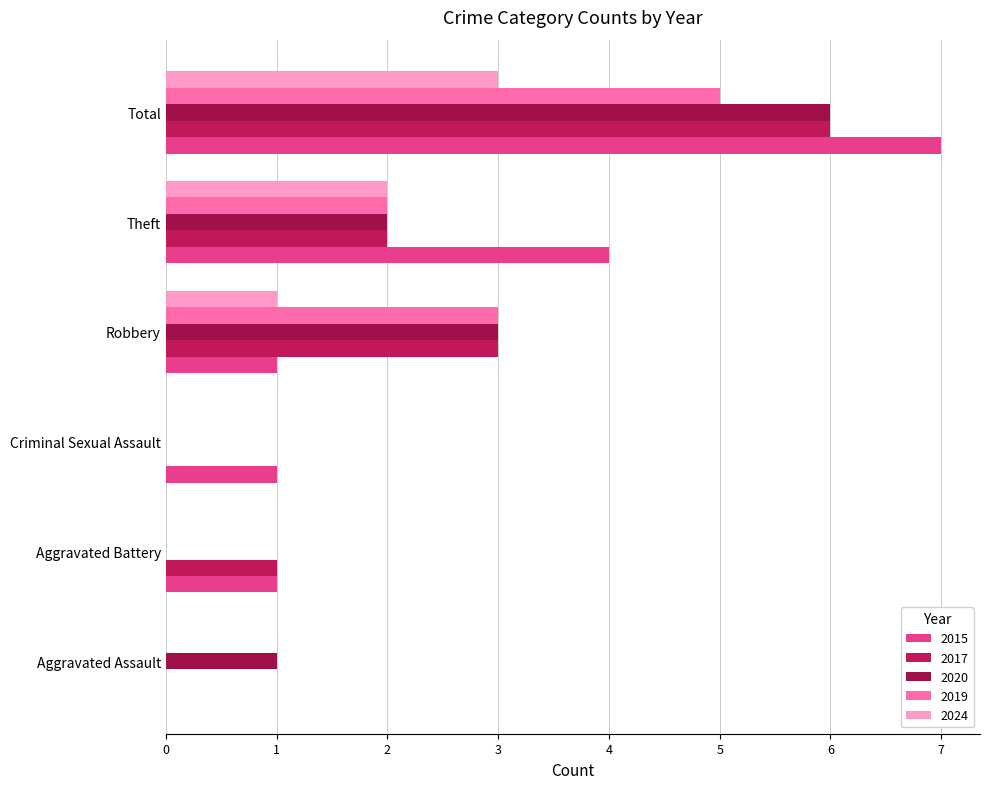

What is the label of the 5th bar from the right?

Aggravated Battery